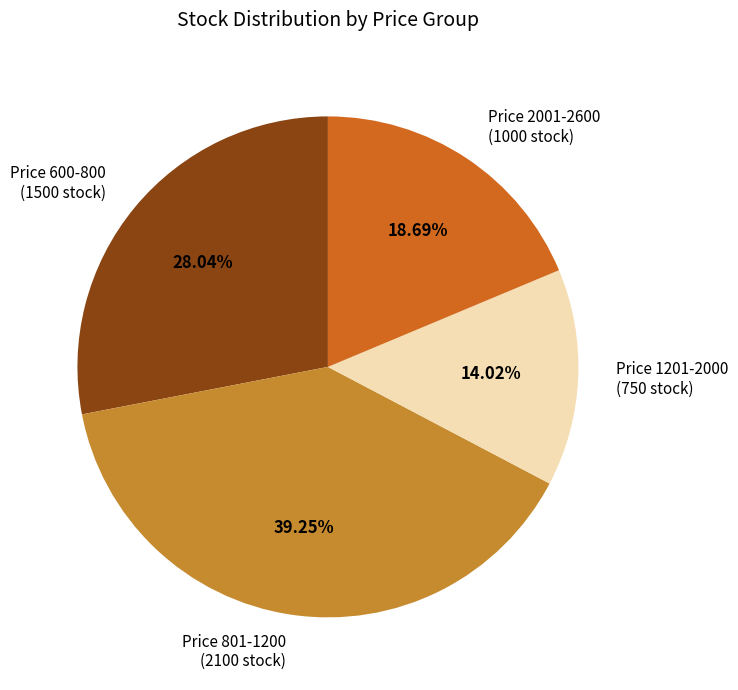

Which has a higher value, Price 801-1200 (2100 stock) or Price 1201-2000 (750 stock)?

Price 801-1200 (2100 stock)